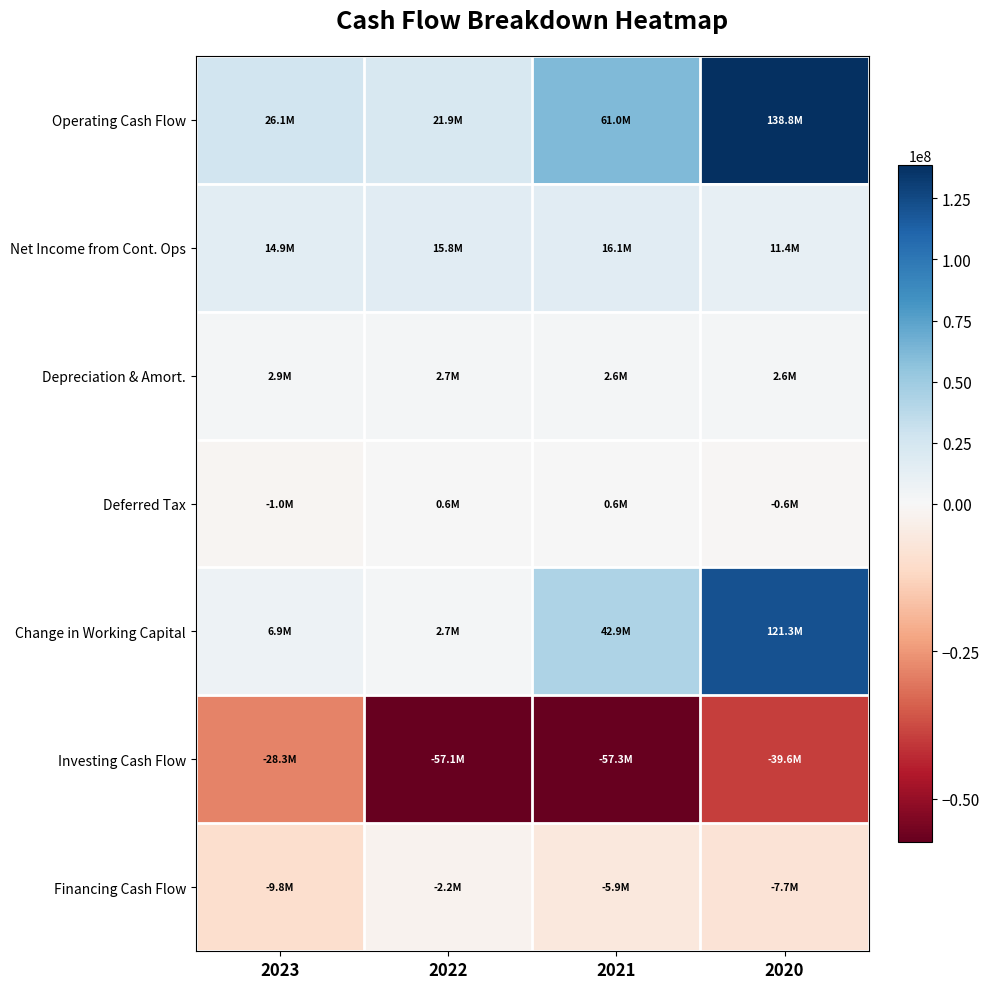

Rank the series at 2022 from lowest to highest value.

Investing Cash Flow, Financing Cash Flow, Deferred Tax, Depreciation & Amort., Change in Working Capital, Net Income from Cont. Ops, Operating Cash Flow